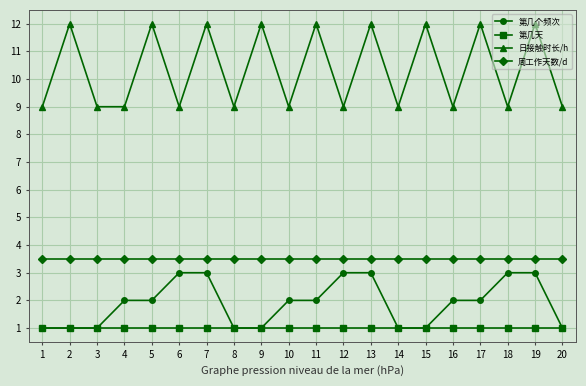

Is the value of 第几天 at 16 greater than the value of 日接触时长/h at 6?

No